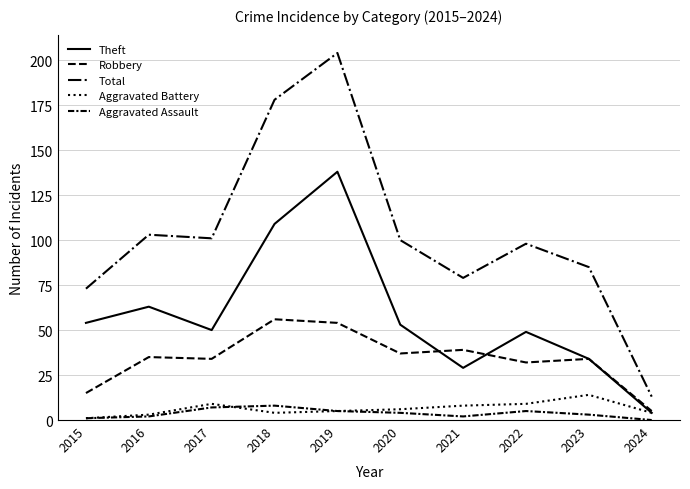

Which series has the largest total across all categories?

Total